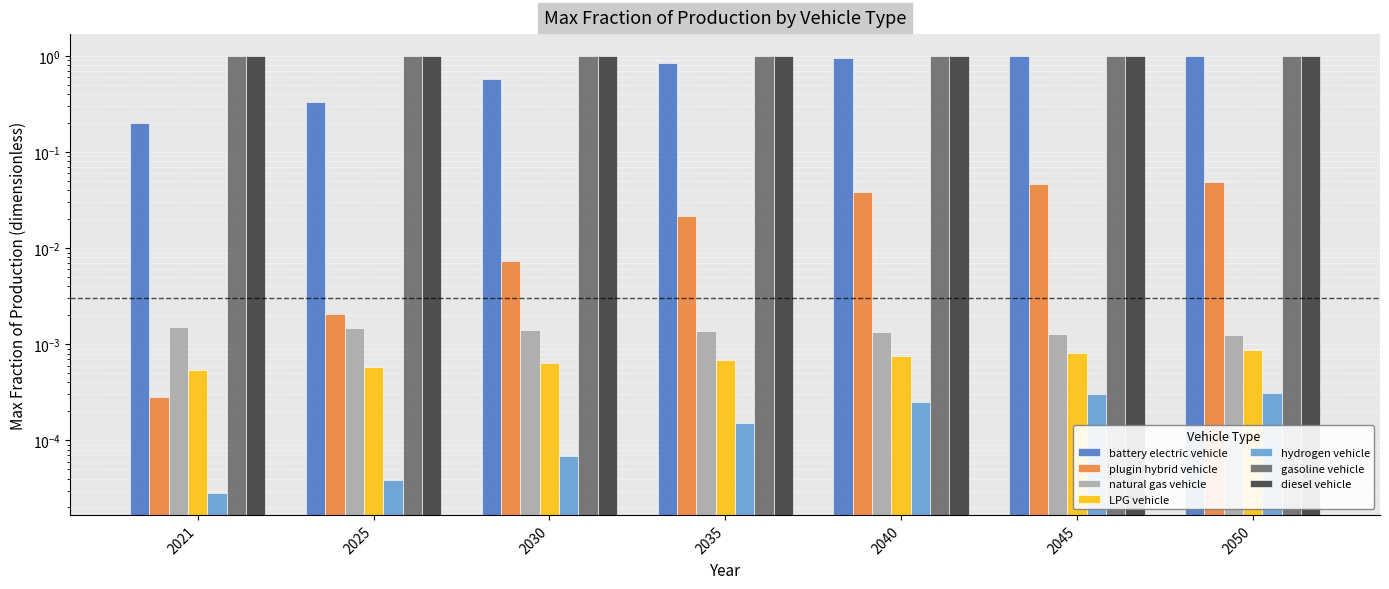

Which category has the lowest value in the hydrogen vehicle series?

2021